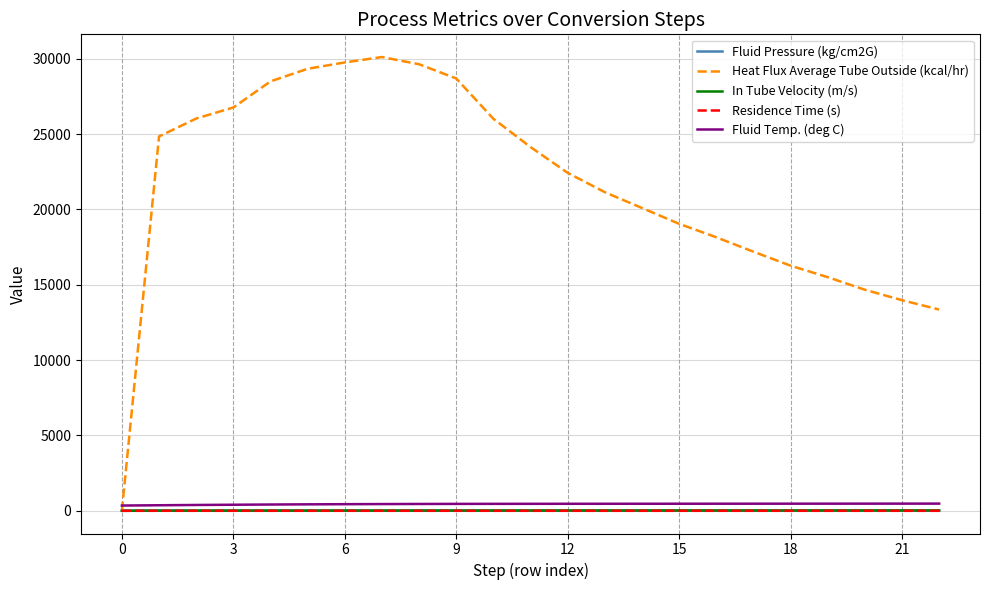

After their last crossing, which series has the higher values: Fluid Temp. (deg C) or Heat Flux Average Tube Outside (kcal/hr)?

Heat Flux Average Tube Outside (kcal/hr)